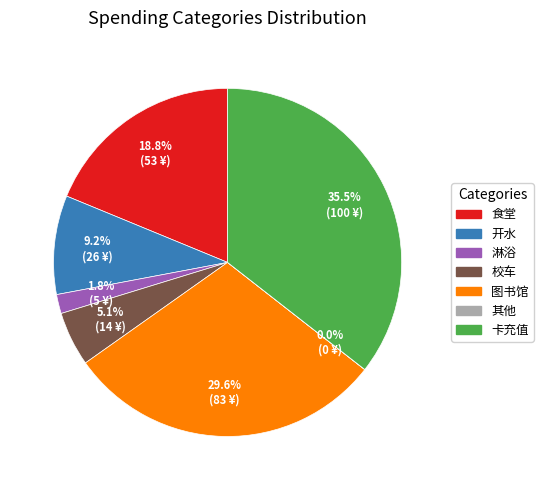

To the nearest percent, what portion does 食堂 represent?

19%